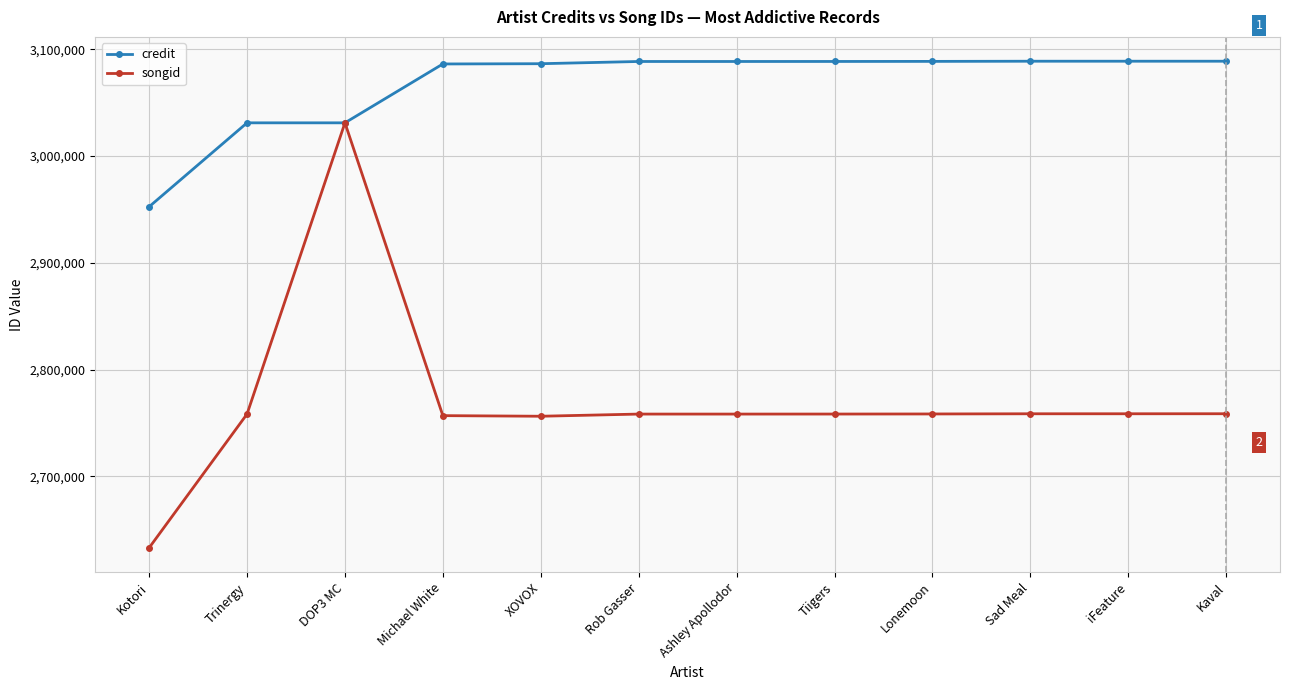

At Ashley Apollodor, list the series in order from largest to smallest.

credit, songid